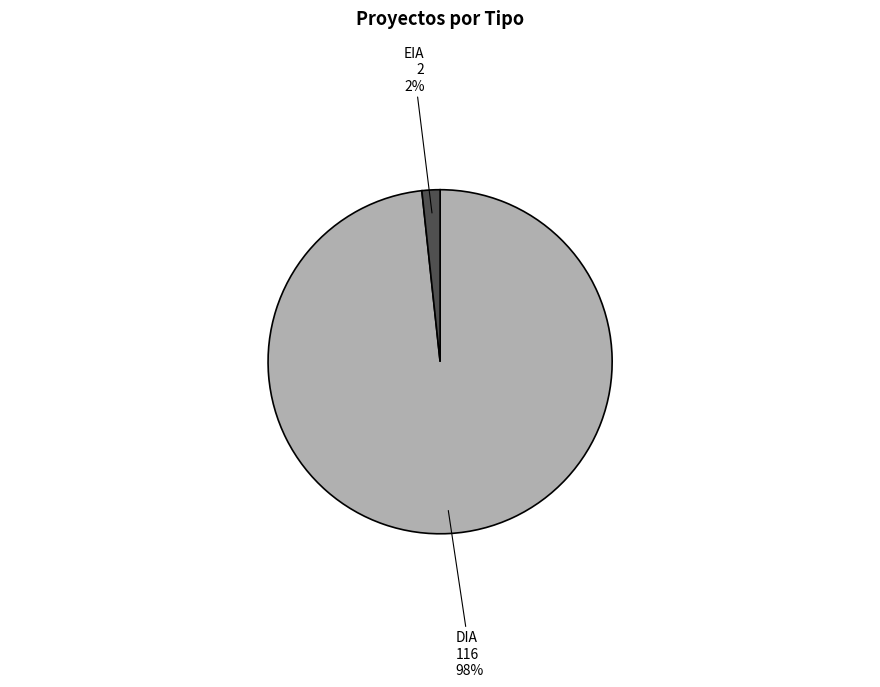

Is the sum of EIA and DIA greater than half?

Yes